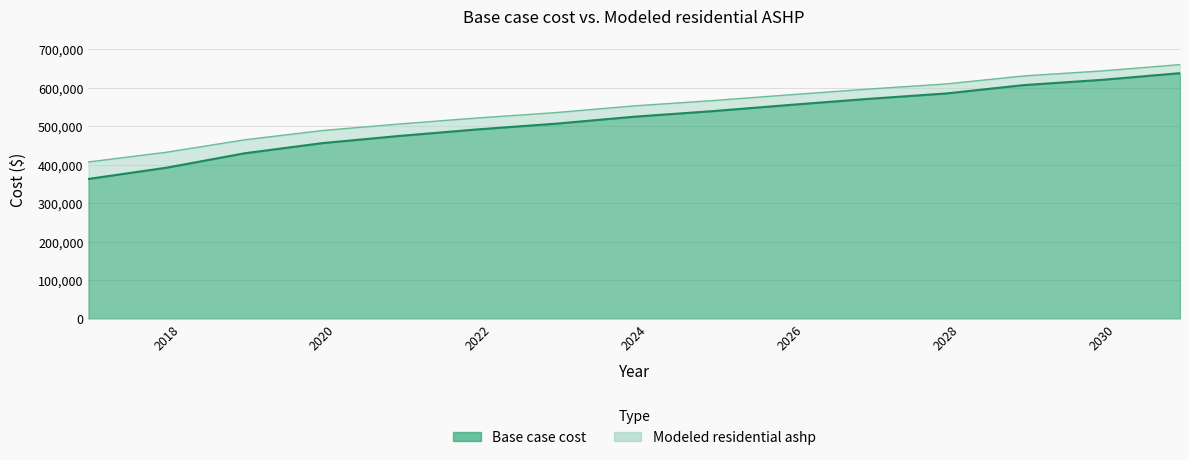

Reading left to right, list all the values displayed in this chart.

Base case cost: 2017=363460.0	2018=392635.2	2019=430042.4	2020=456556.7	2021=475445.2	2022=492356.1	2023=507157.2	2024=525216.6	2025=539612.9	2026=555890.6	2027=571536.1	2028=585623.2	2029=607481.1	2030=621024.1	2031=638417.8
Modeled residential ashp: 2017=407562.7	2018=432850.5	2019=465074.5	2020=489256.4	2021=506460.4	2022=522075.5	2023=535969.5	2024=553381.0	2025=566999.9	2026=582241.0	2027=596979.3	2028=610418.6	2029=631239.9	2030=644264.5	2031=660621.6